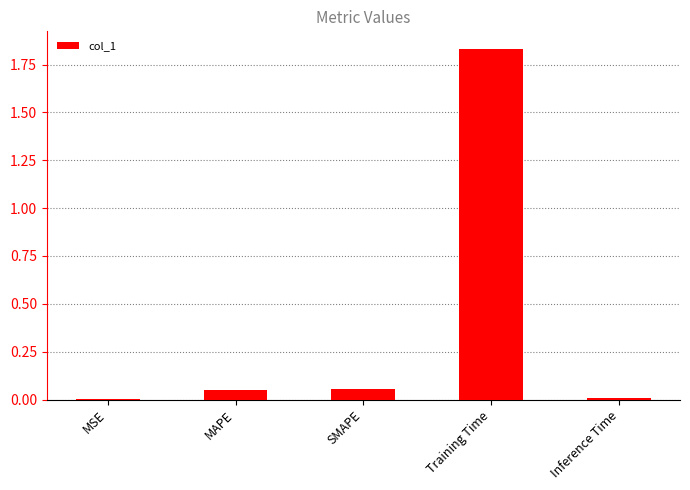

Which has a higher value, MSE or Training Time?

Training Time